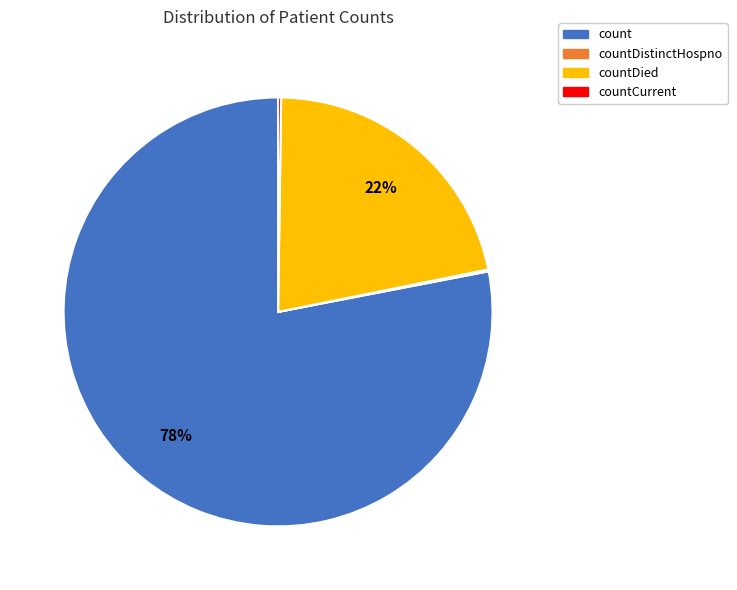

Is the sum of countDied and count greater than half?

Yes